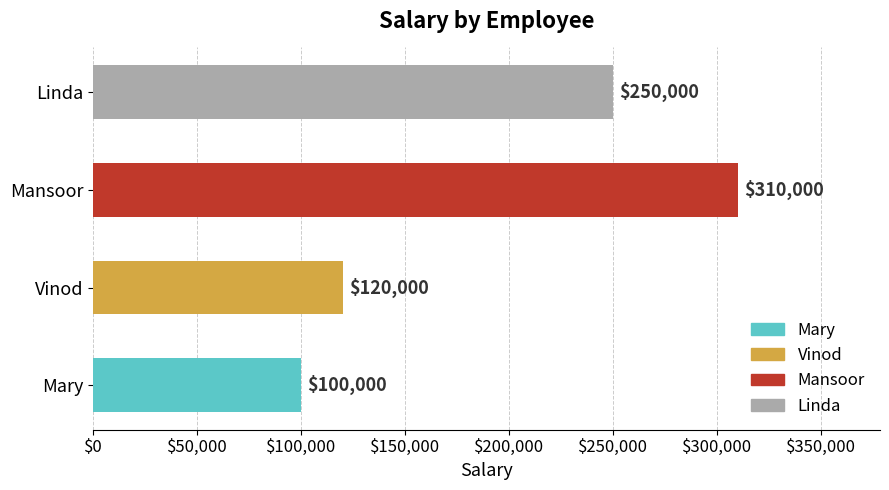

Which label corresponds to the largest value in the chart?

Mansoor